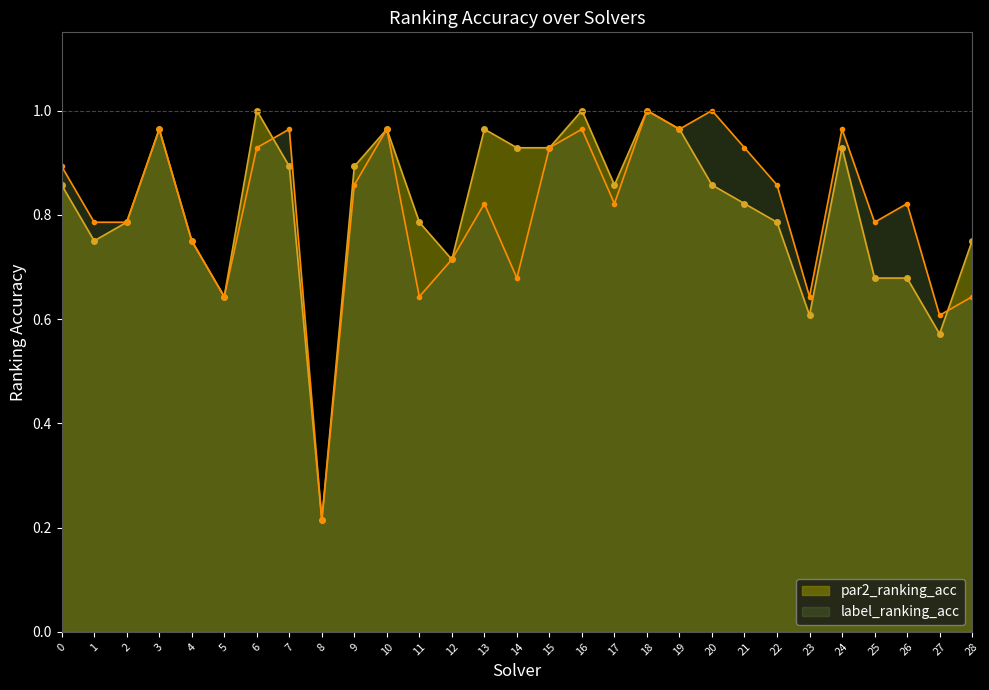

What are all the series names shown in the legend?

par2_ranking_acc, label_ranking_acc